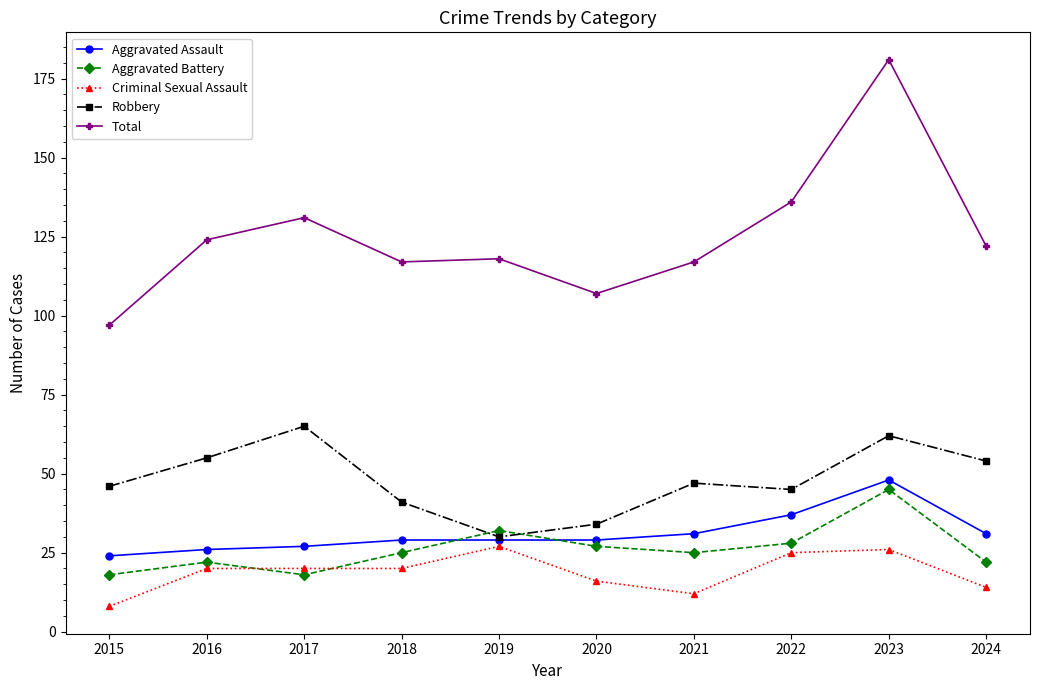

Where is the first local maximum for Aggravated Battery?

2016